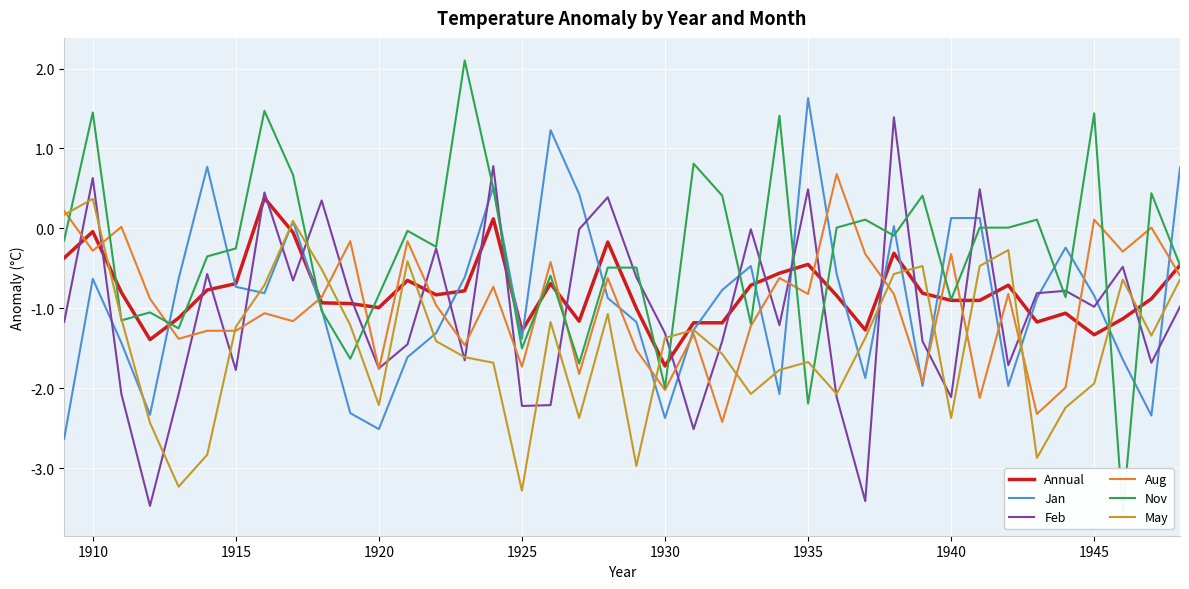

Reading right to left, extract all data points from this chart.

Annual: -0.5	-0.9	-1.1	-1.3	-1.1	-1.2	-0.7	-0.9	-0.9	-0.8	-0.3	-1.3	-0.8	-0.5	-0.6	-0.7	-1.2	-1.2	-1.7	-1.0	-0.2	-1.2	-0.7	-1.3	0.1	-0.8	-0.8	-0.7	-1.0	-0.9	-0.9	-0.1	0.4	-0.7	-0.8	-1.1	-1.4	-0.8	-0.0	-0.4
Jan: 0.8	-2.3	-1.6	-0.8	-0.2	-0.9	-2.0	0.1	0.1	-2.0	0.0	-1.9	-0.6	1.6	-2.1	-0.5	-0.8	-1.3	-2.4	-1.2	-0.9	0.4	1.2	-1.4	0.5	-0.6	-1.3	-1.6	-2.5	-2.3	-1.0	0.1	-0.8	-0.7	0.8	-0.6	-2.3	-1.4	-0.6	-2.6
Feb: -1.0	-1.7	-0.5	-1.0	-0.8	-0.8	-1.7	0.5	-2.1	-1.4	1.4	-3.4	-2.1	0.5	-1.2	-0.0	-1.4	-2.5	-1.3	-0.6	0.4	-0.0	-2.2	-2.2	0.8	-1.6	-0.2	-1.4	-1.8	-0.8	0.3	-0.7	0.5	-1.8	-0.6	-2.1	-3.5	-2.1	0.6	-1.2
Aug: -0.6	0.0	-0.3	0.1	-2.0	-2.3	-0.8	-2.1	-0.3	-1.9	-0.8	-0.3	0.7	-0.8	-0.6	-1.2	-2.4	-1.3	-2.0	-1.5	-0.6	-1.8	-0.4	-1.7	-0.7	-1.5	-1.0	-0.2	-1.8	-0.2	-0.9	-1.2	-1.1	-1.3	-1.3	-1.4	-0.9	0.0	-0.3	0.2
Nov: -0.5	0.4	-3.6	1.4	-0.9	0.1	0.0	0.0	-0.9	0.4	-0.1	0.1	0.0	-2.2	1.4	-1.2	0.4	0.8	-2.0	-0.5	-0.5	-1.7	-0.6	-1.5	0.5	2.1	-0.2	-0.0	-0.8	-1.6	-1.0	0.7	1.5	-0.2	-0.3	-1.2	-1.1	-1.1	1.4	-0.1
May: -0.6	-1.3	-0.6	-1.9	-2.2	-2.9	-0.3	-0.5	-2.4	-0.5	-0.6	-1.4	-2.1	-1.7	-1.8	-2.1	-1.6	-1.3	-1.4	-3.0	-1.1	-2.4	-1.2	-3.3	-1.7	-1.6	-1.4	-0.4	-2.2	-1.2	-0.5	0.1	-0.7	-1.2	-2.8	-3.2	-2.4	-1.1	0.4	0.2